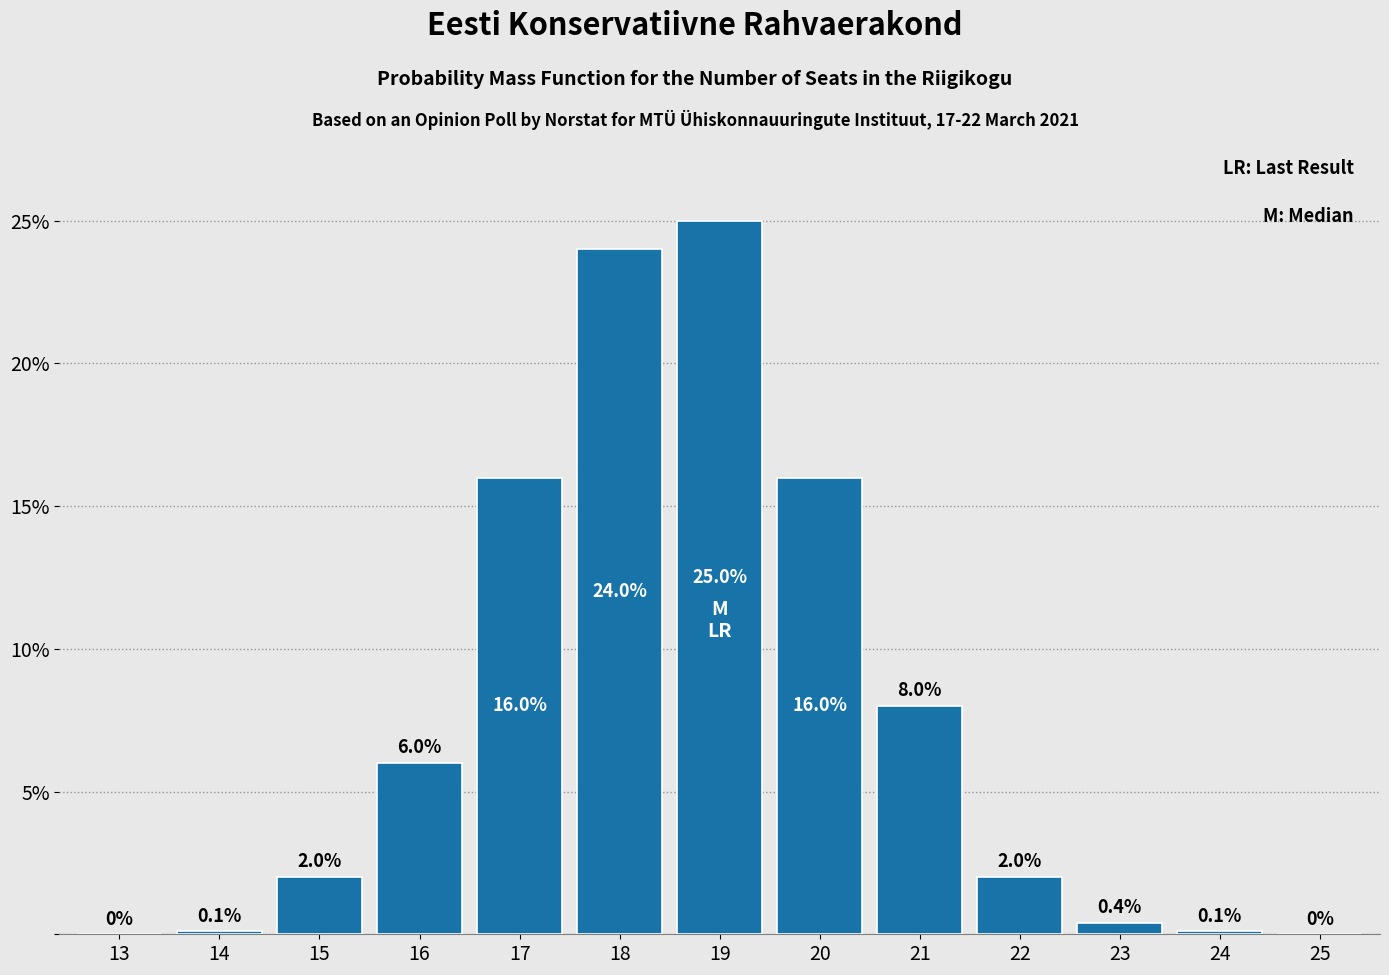

Reading left to right, transcribe all the data shown in this chart.

13=0.0	14=0.1	15=2.0	16=6.0	17=16.0	18=24.0	19=25.0	20=16.0	21=8.0	22=2.0	23=0.4	24=0.1	25=0.0